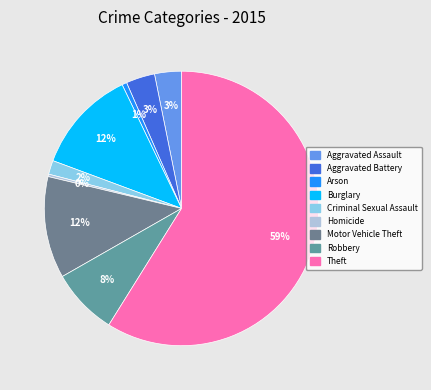

What is the majority slice?

Theft